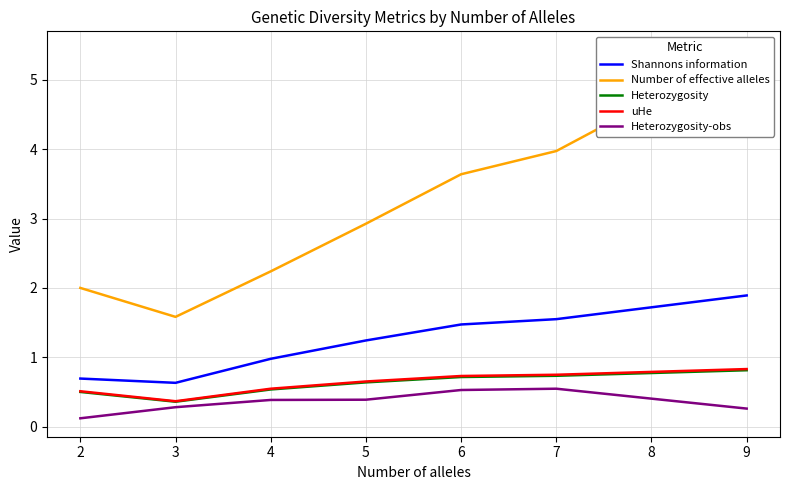

At which label is uHe closest to 0?

3